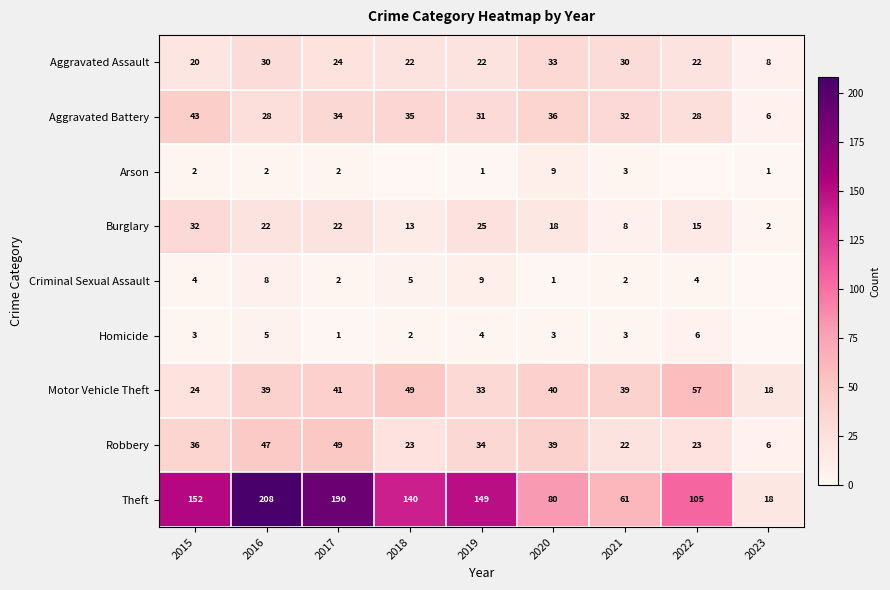

What is the spread (max minus min) of values at 2016?

206